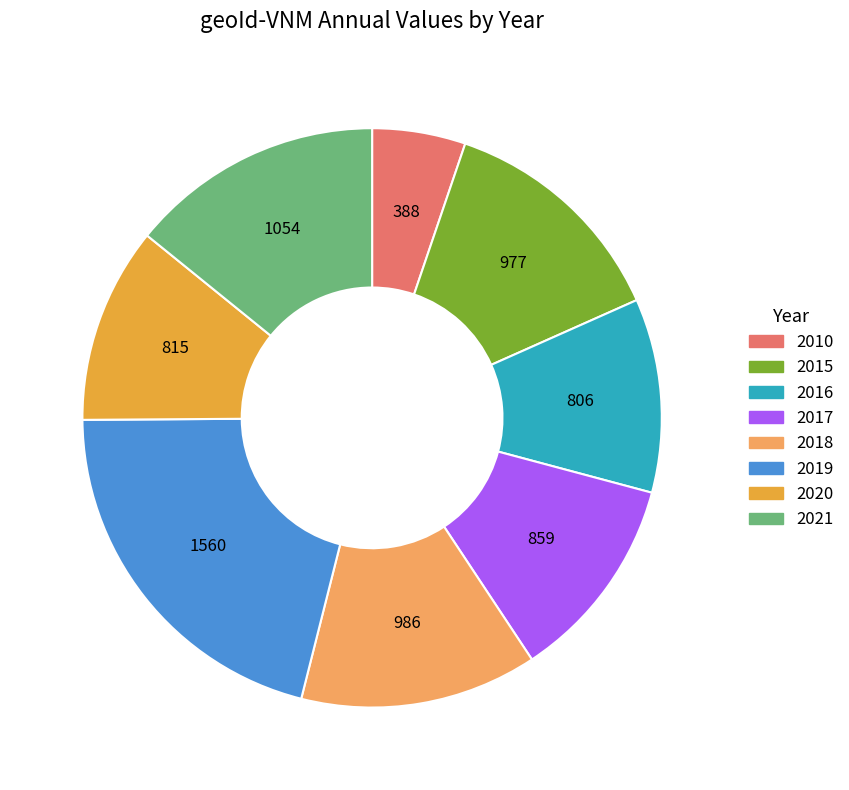

Does 2016 represent more than half of the total?

No